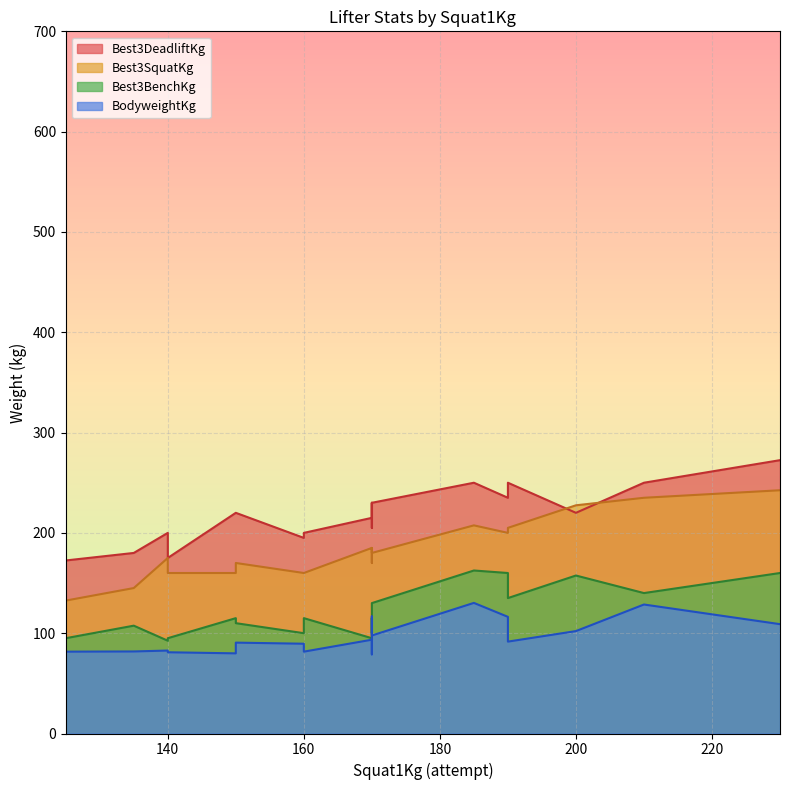

True or false: Best3DeadliftKg has a value of 322.0 at 135.

False